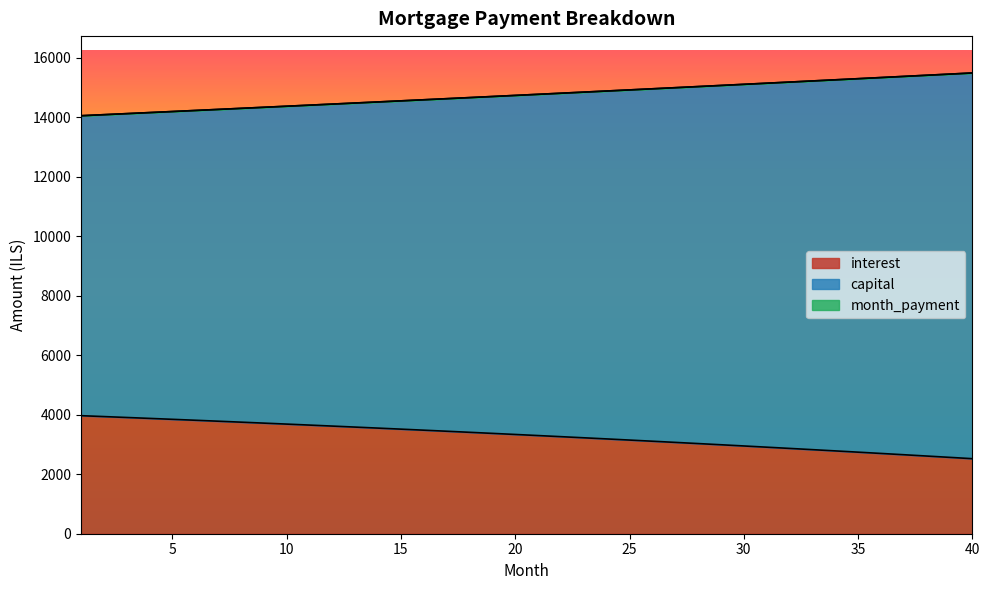

Is the value of interest at 5 greater than the value of month_payment at 38?

No